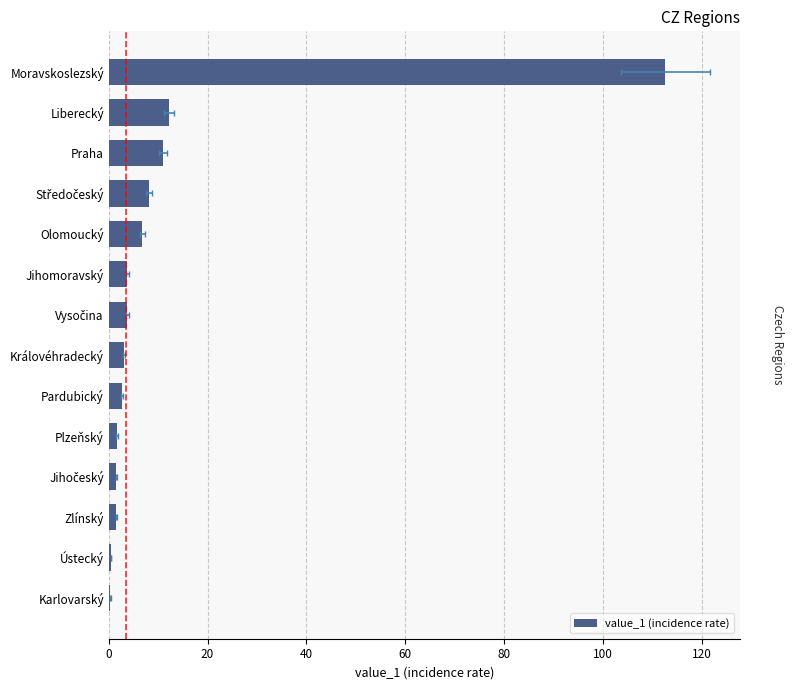

Are the bars horizontal?

Yes